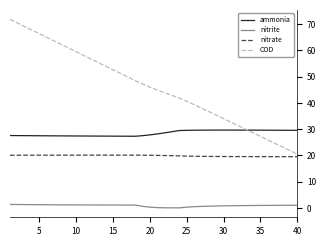

Which series has the widest spread of values?

COD